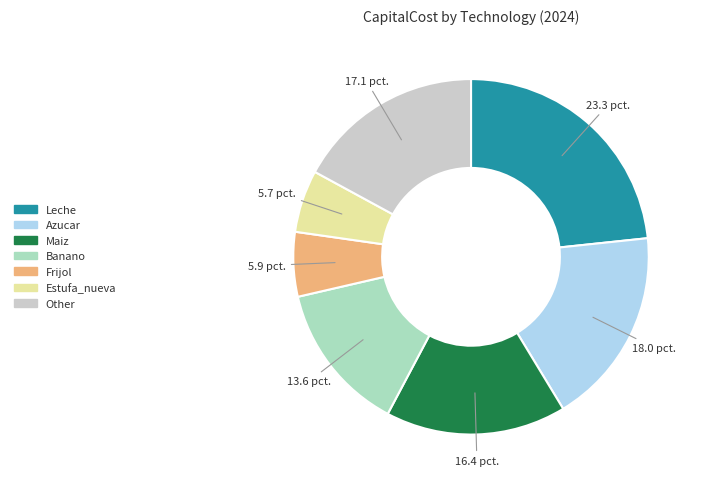

Does any single category account for the majority?

No